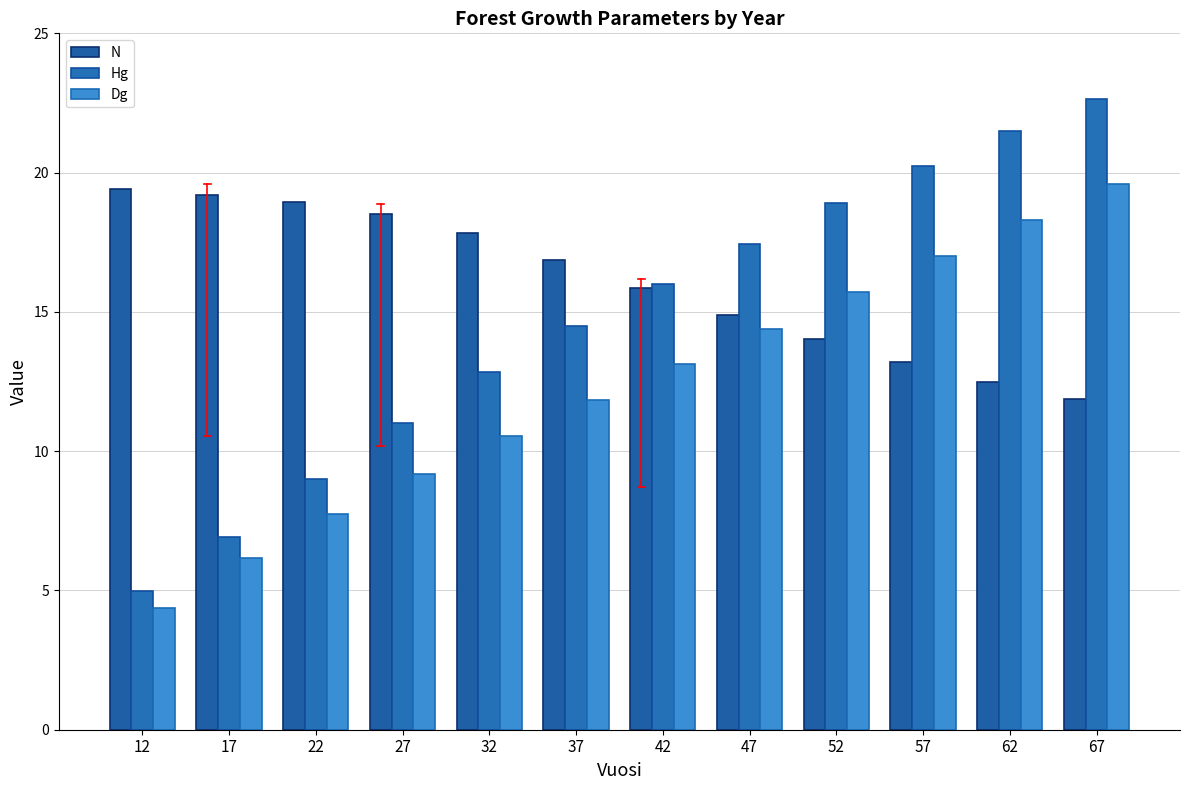

What is the maximum value shown in the chart?

22.6